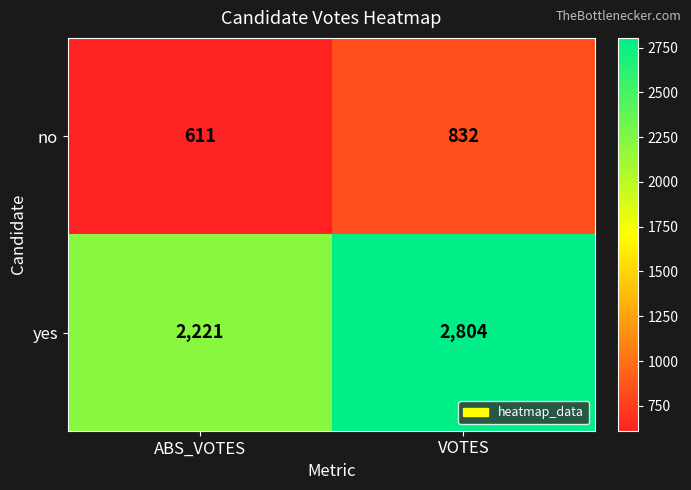

Which series has the largest total across all categories?

yes